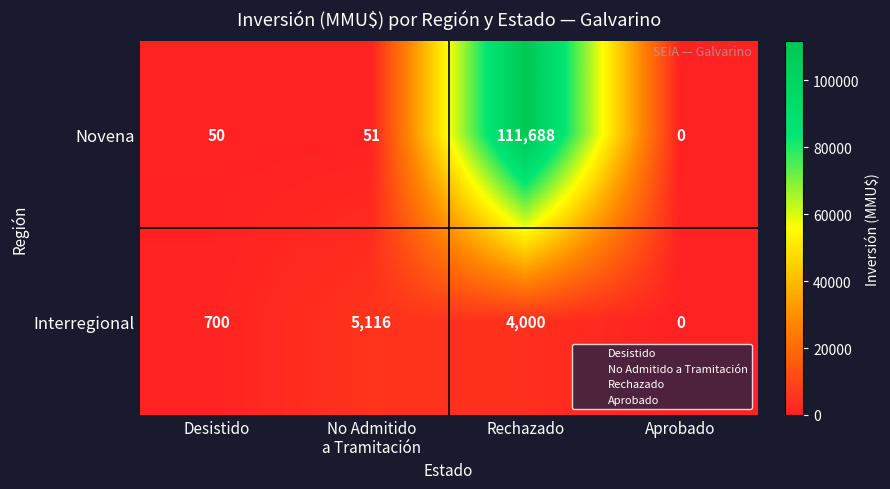

List the series in order of their overall mean, lowest first.

Interregional, Novena